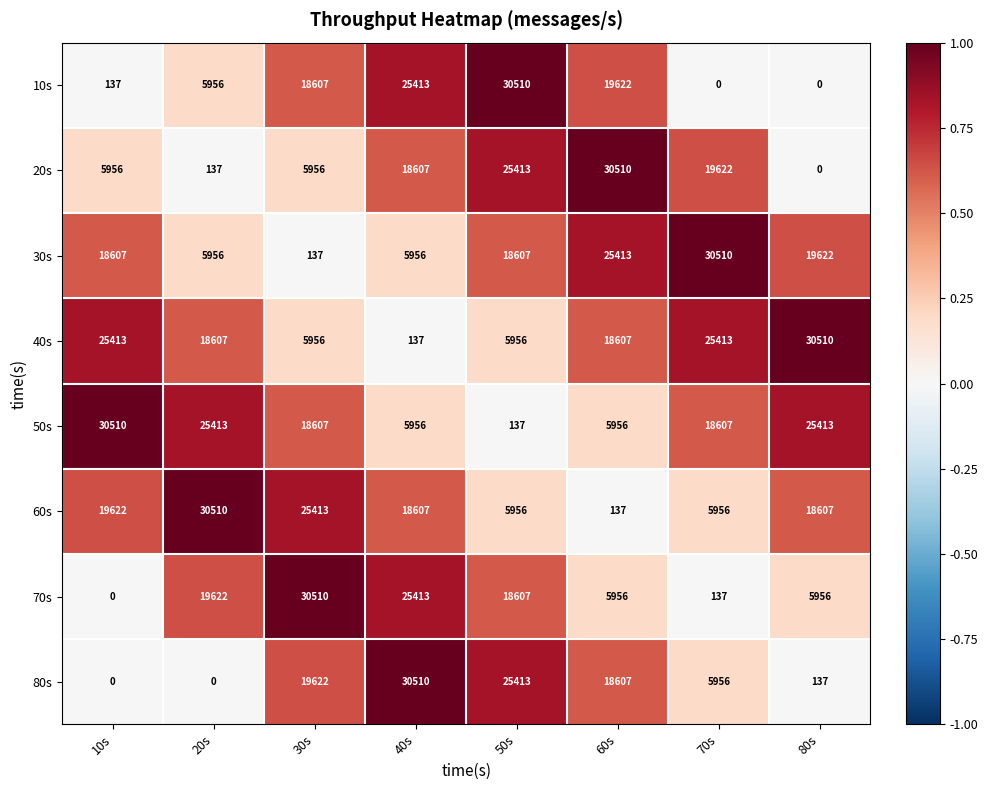

What is the approximate value of 70s at 30s, to the nearest 10?

30510